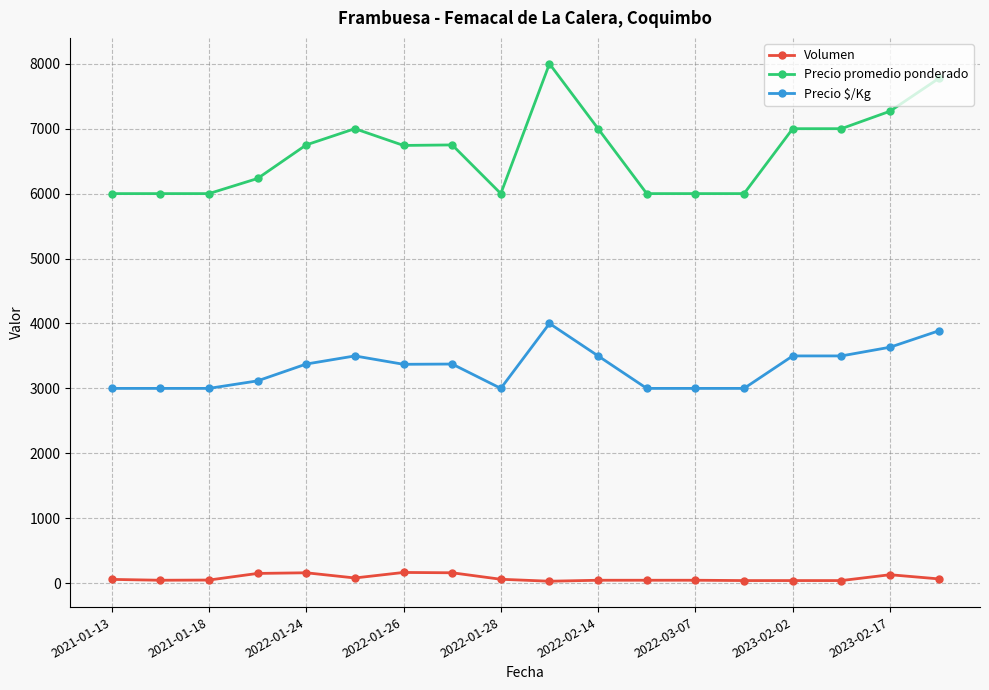

True or false: Precio promedio ponderado has more than 2 points higher than both neighbors.

True